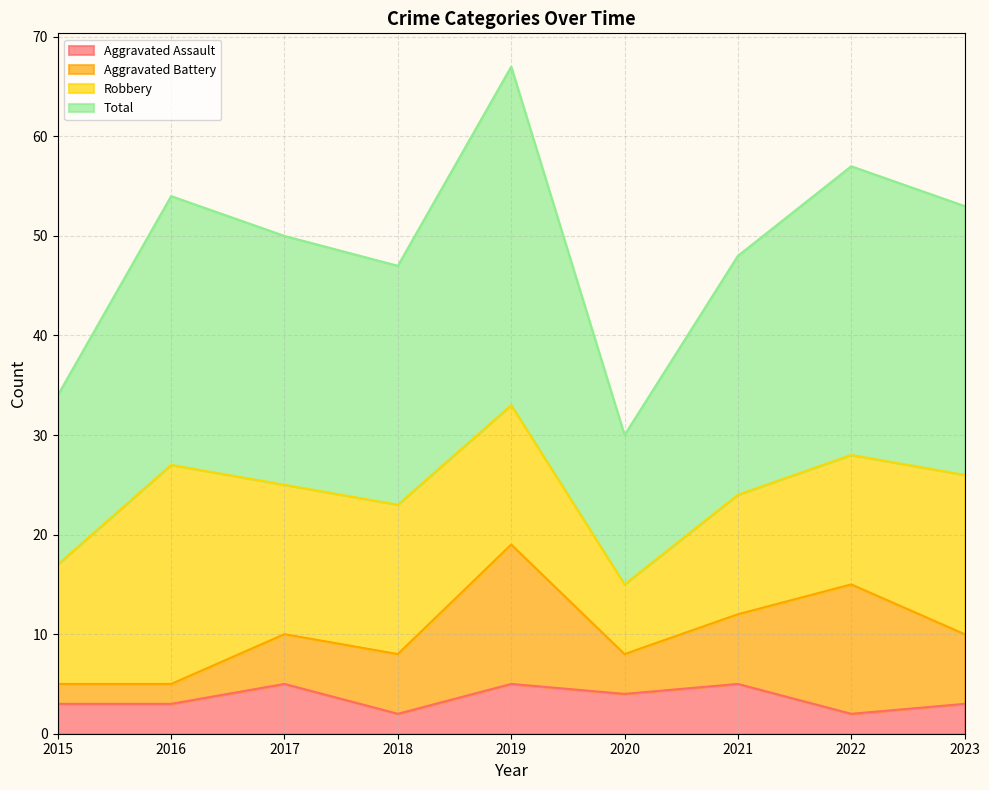

True or false: Total and Aggravated Assault intersect in this chart.

False